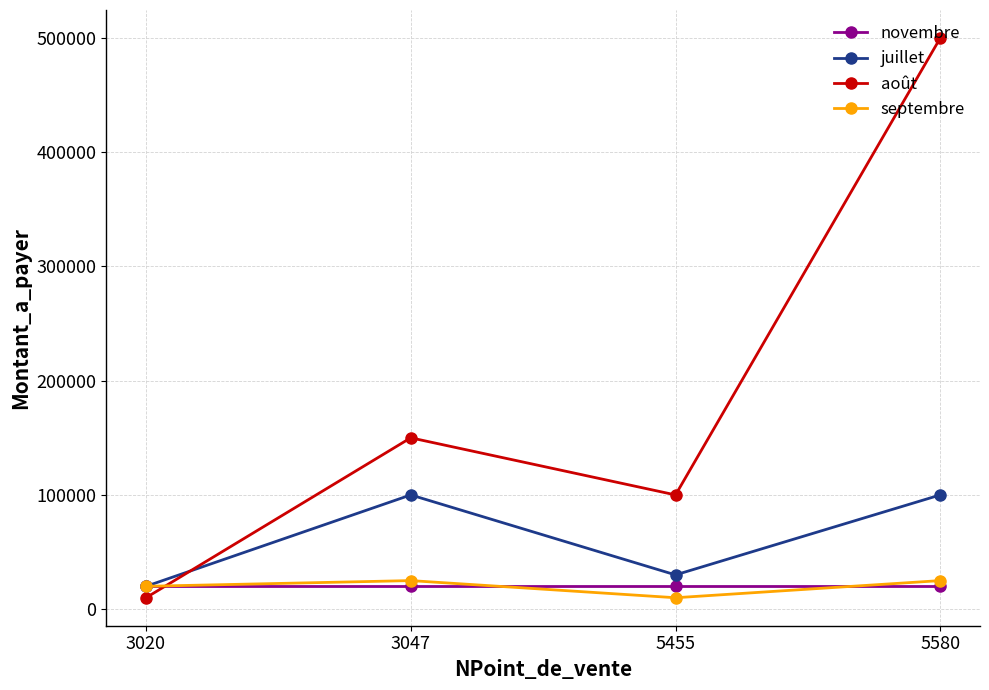

Where do août and juillet first cross each other?

3020 and 3047